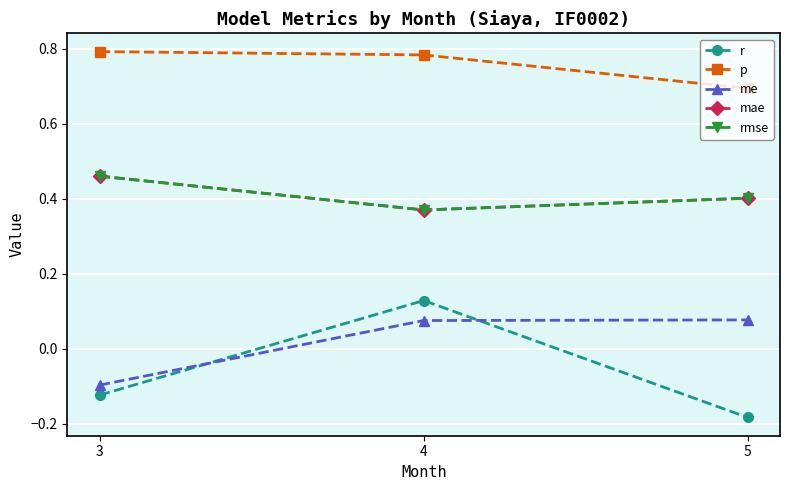

Is this an area chart (filled region under the line)?

No